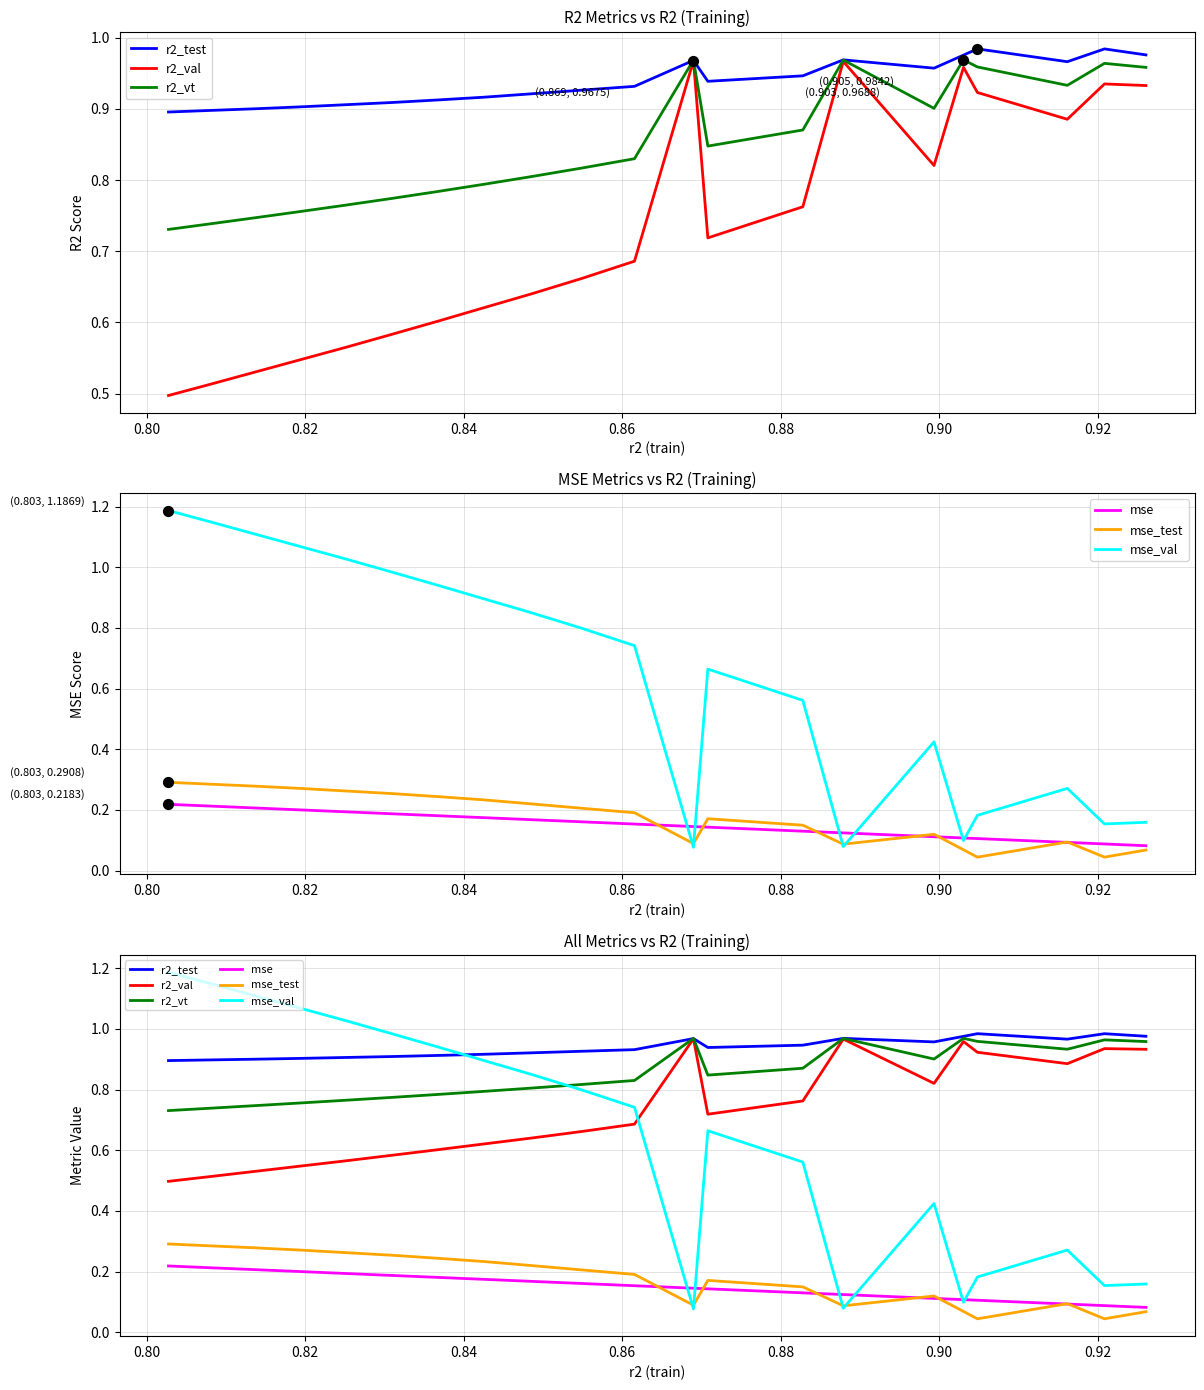

What are all the series names shown in the legend?

r2_test, r2_val, r2_vt, mse, mse_test, mse_val